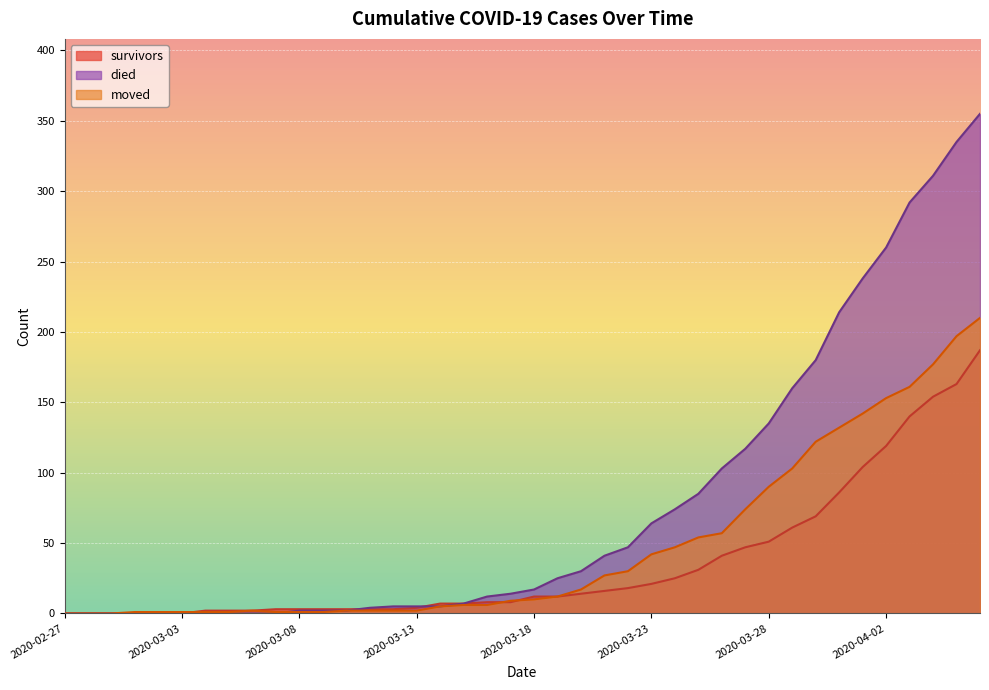

At how many categories does at least one series exceed 241?

5